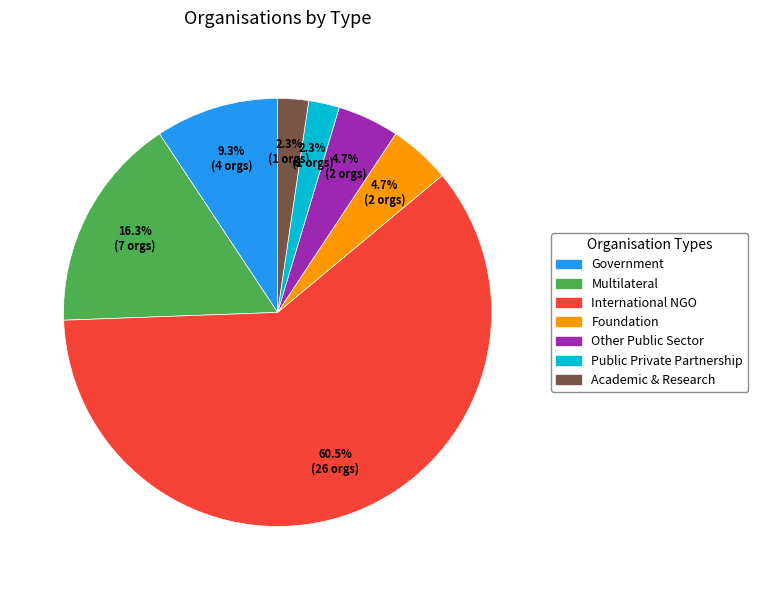

Is there a majority slice in this chart?

Yes